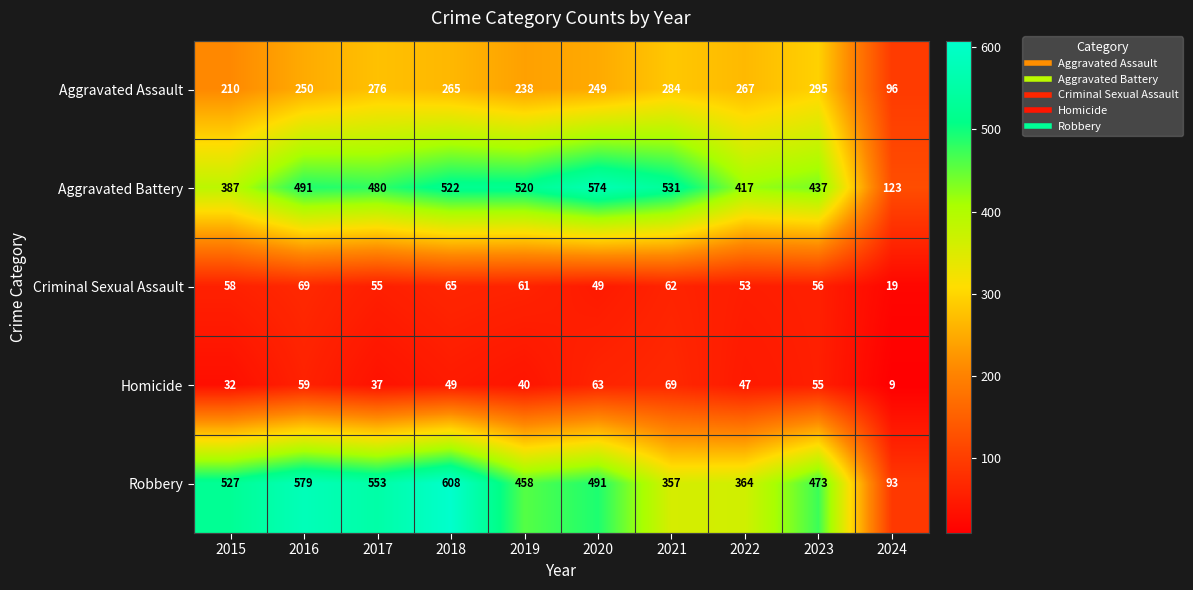

Is it true that Robbery equals 527 at 2015?

True